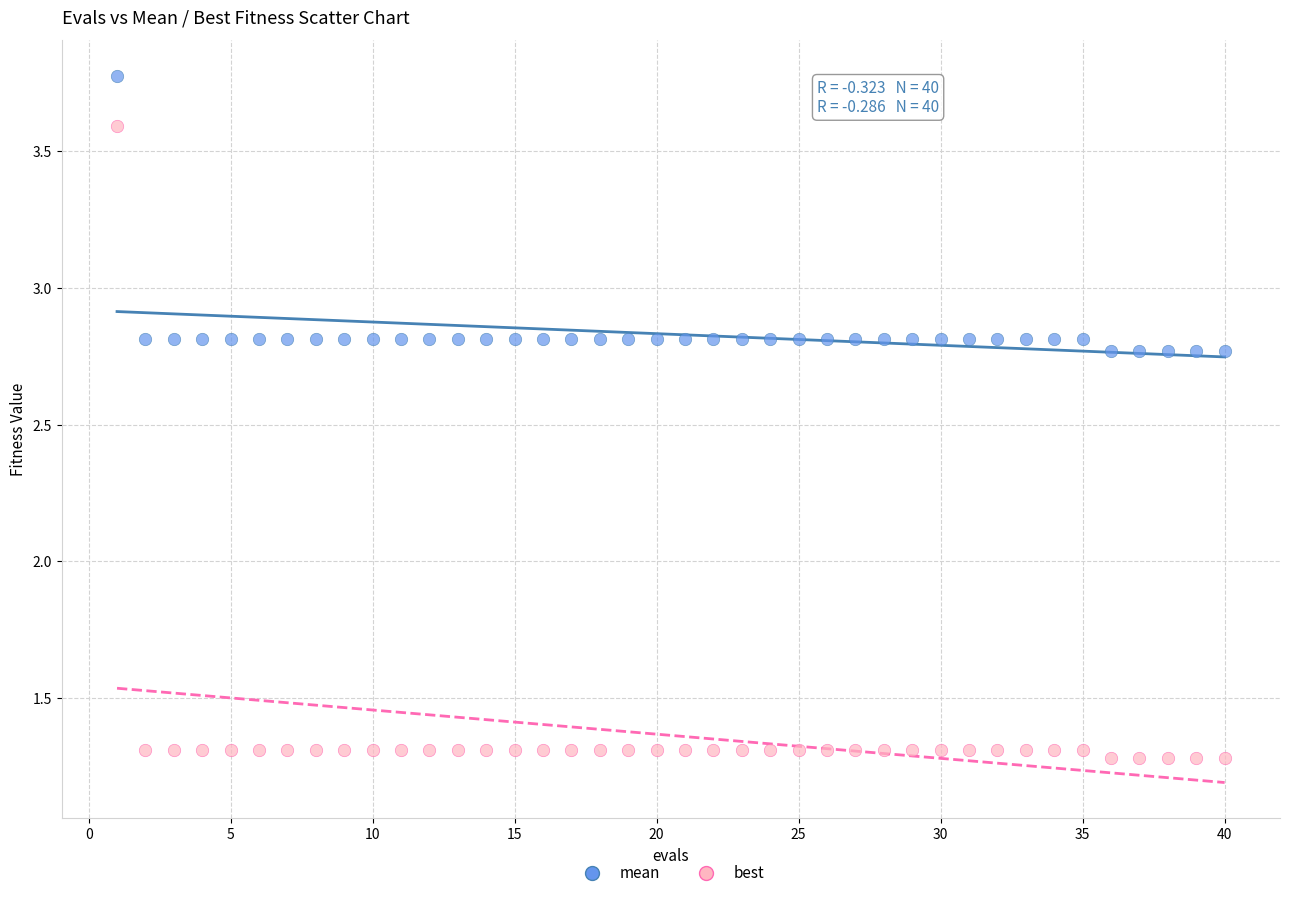

Which series contains the lowest Y value?

best